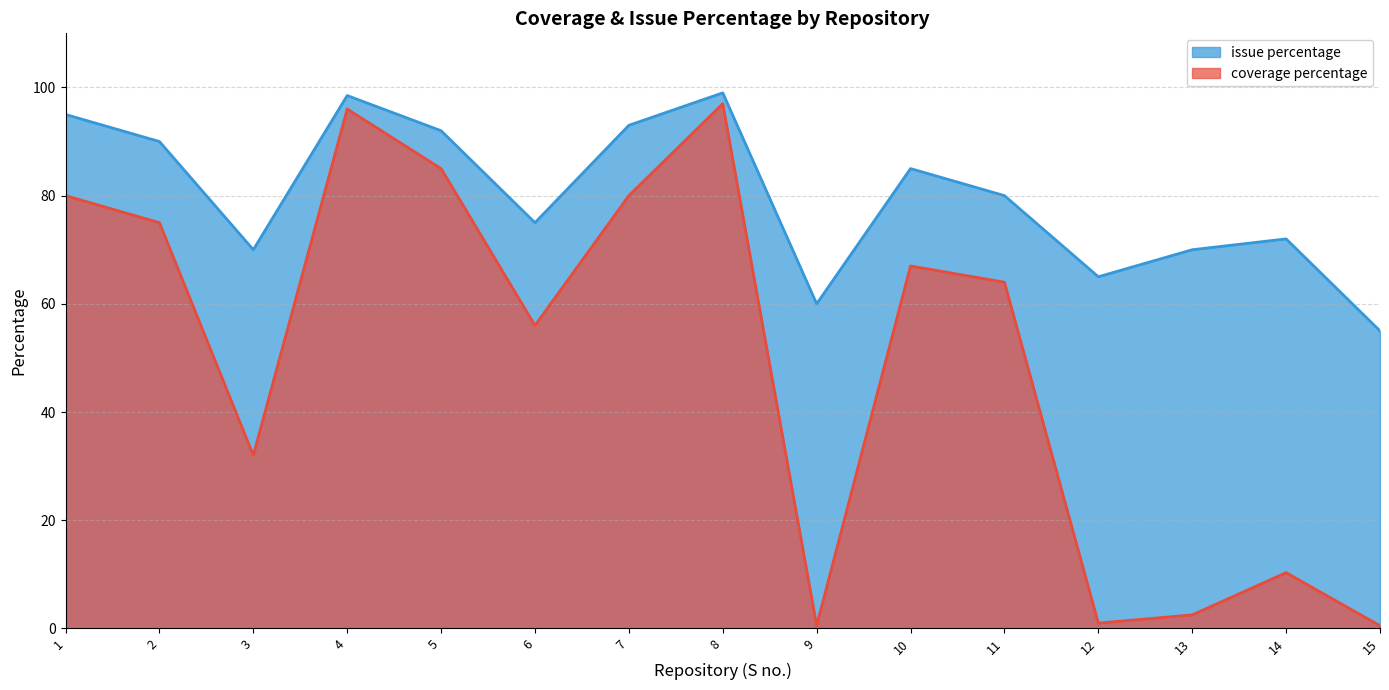

At how many categories does at least one series exceed 84?

7